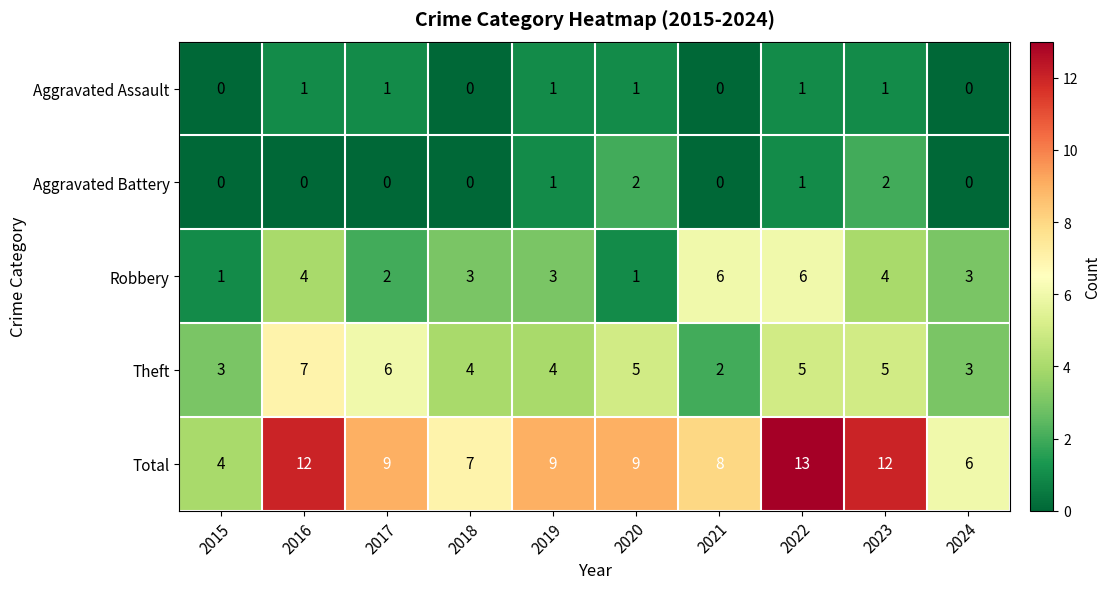

Which series has the largest total across all categories?

Total